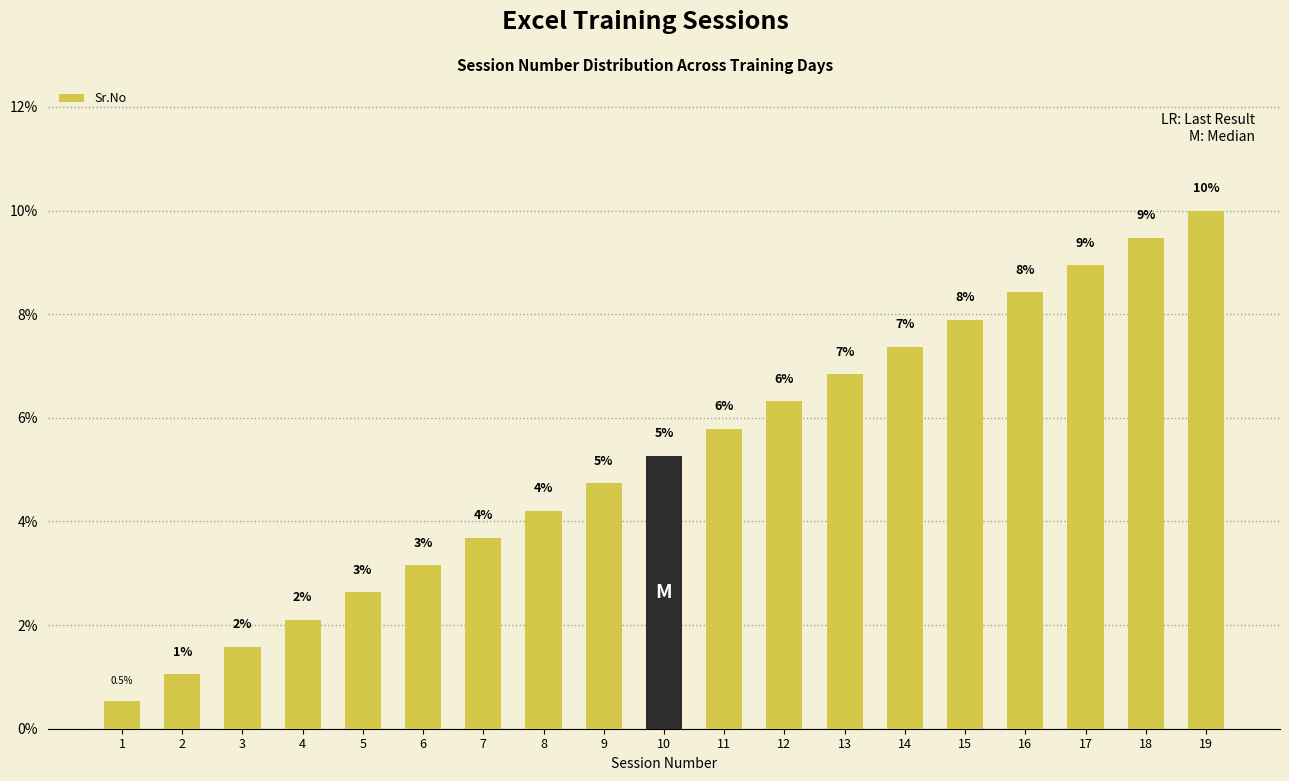

The value at 1 is 0.5. True or false?

True